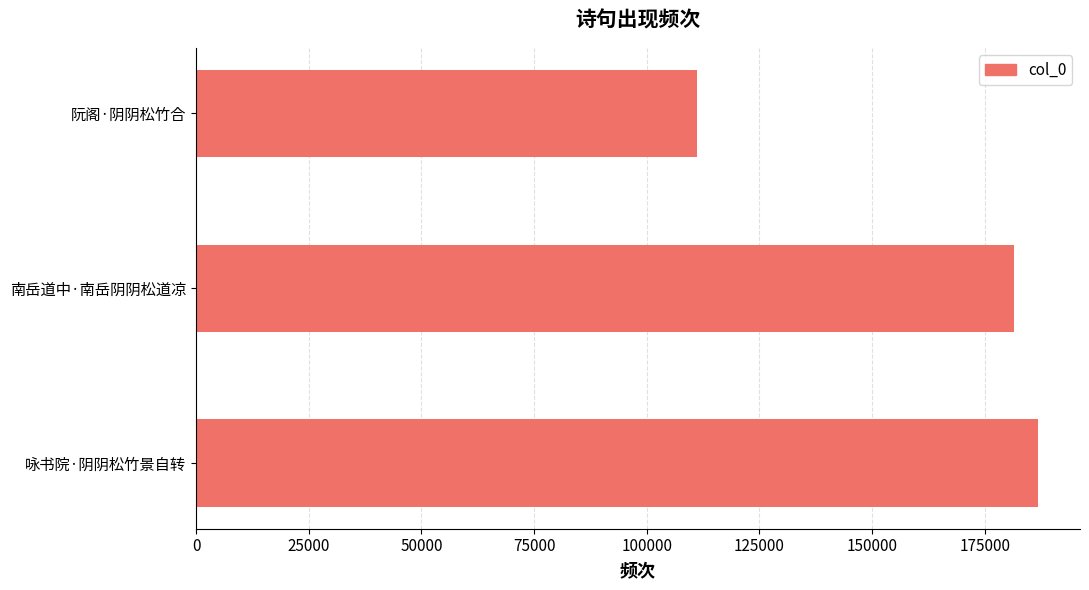

Count the number of categories in the chart.

3